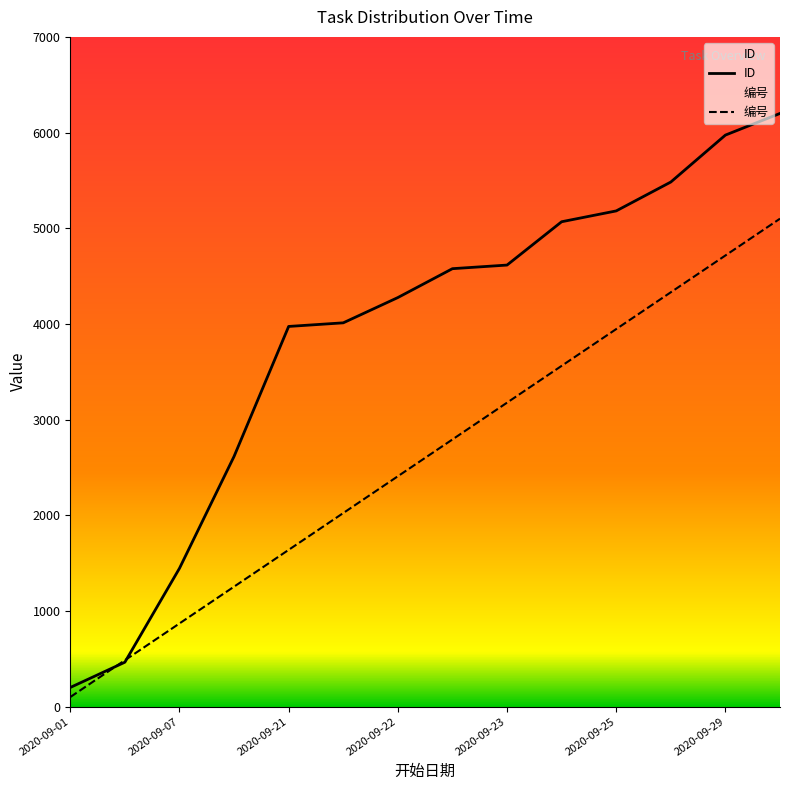

Reading left to right, extract all data points from this chart.

ID: 200.0	464.2	1445.3	2615.1	3973.6	4011.3	4275.5	4577.4	4615.1	5067.9	5181.1	5483.0	5973.6	6200.0
编号: 100.0	484.6	869.2	1253.8	1638.5	2023.1	2407.7	2792.3	3176.9	3561.5	3946.2	4330.8	4715.4	5100.0